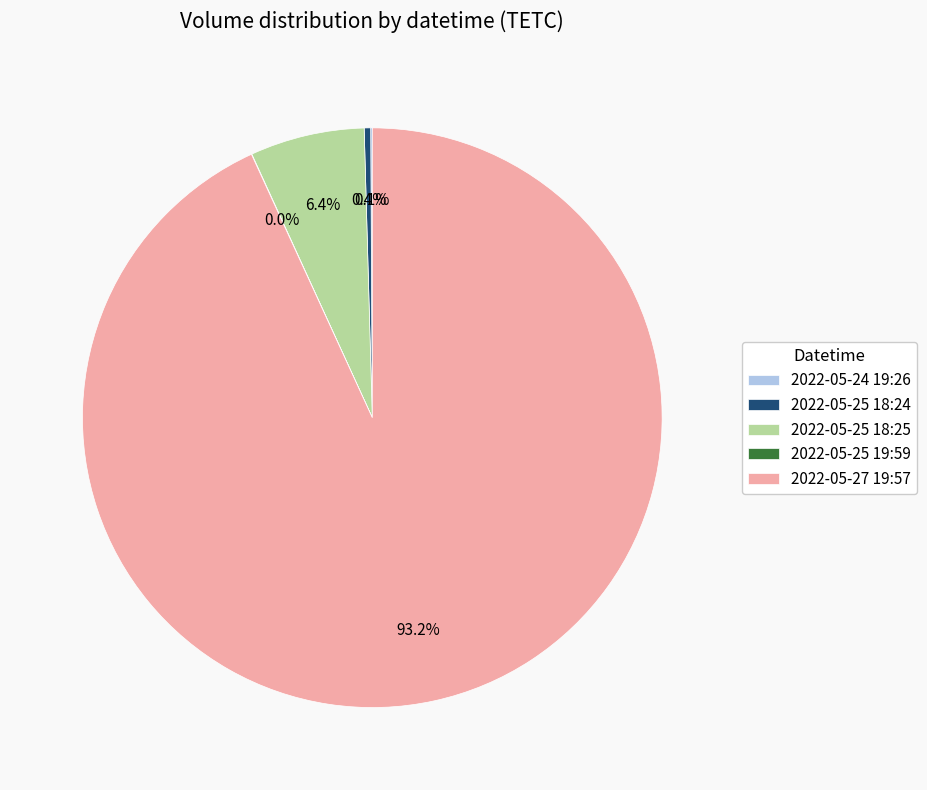

To the nearest percent, what is the difference between the largest and smallest slice percentages?

93%